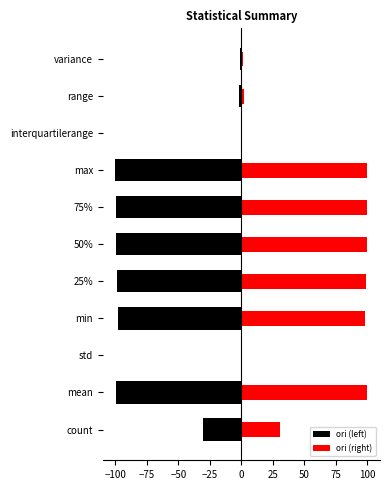

What are all the series names shown in the legend?

ori (left), ori (right)